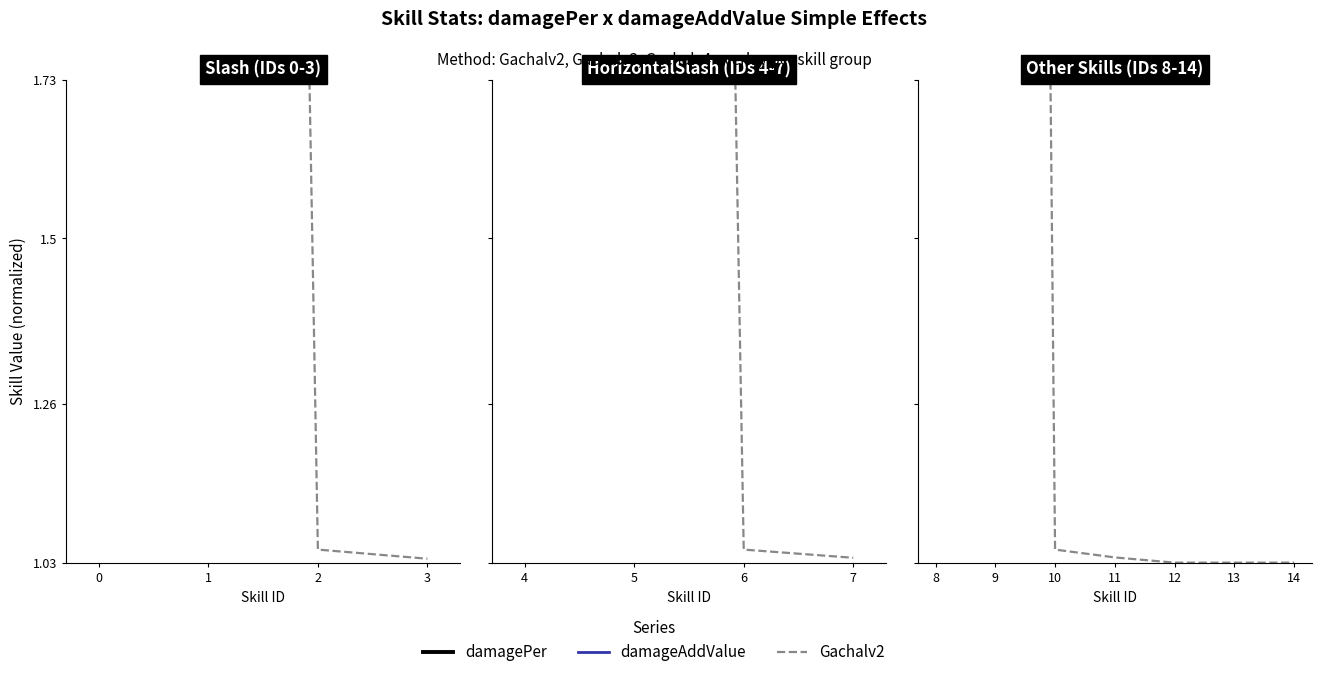

Which category has the highest value across all series?

14